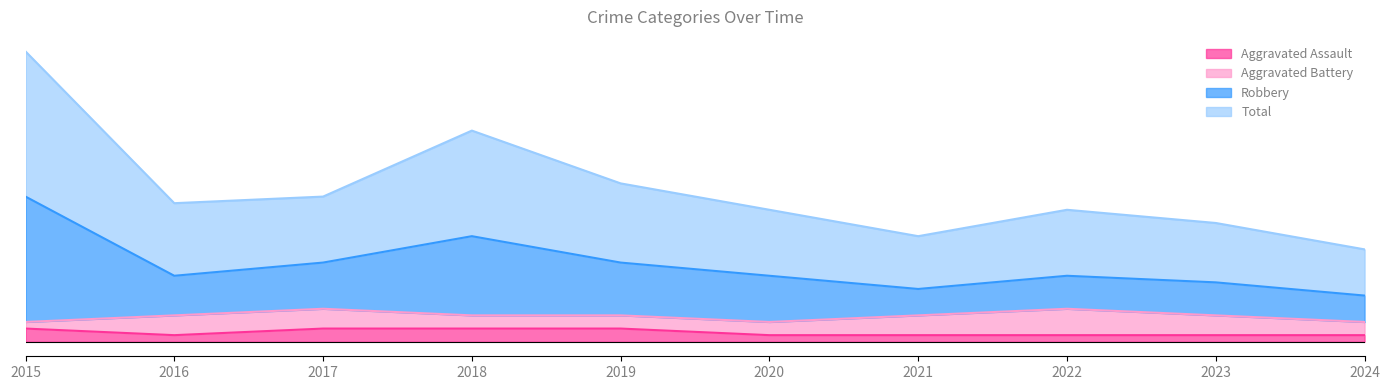

Where is the first local minimum for Aggravated Assault?

2016